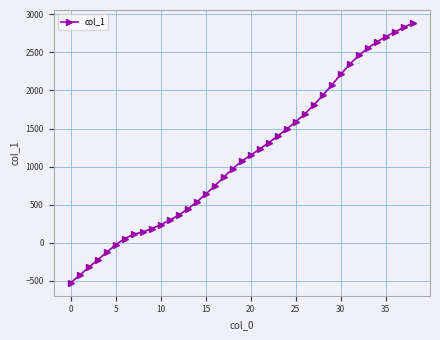

What is the difference between the maximum and minimum values?

3411